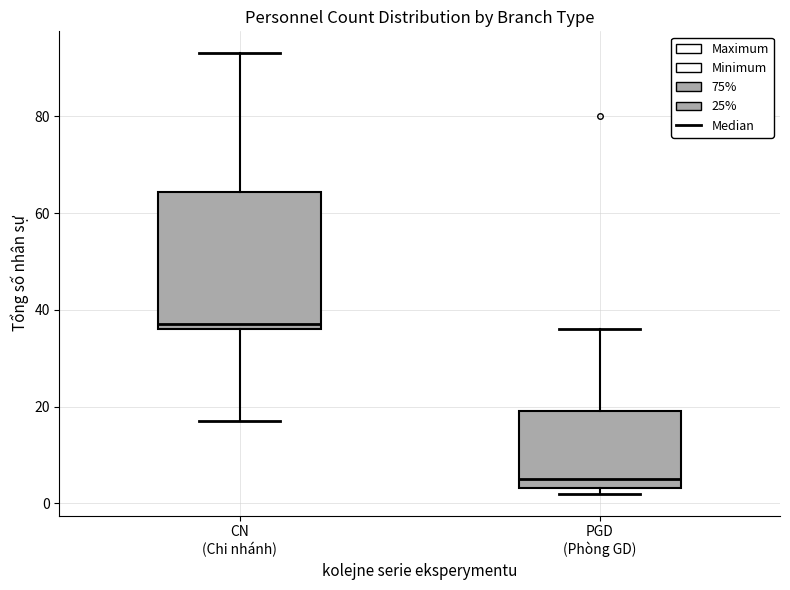

Reading left to right, read every box against the y-axis: the position of its median line, the range the box covers, and the ends of its whiskers. The values are not printed on the chart, so give them approximately, as read against the axis.

CN (Chi nhánh): median 38, box 36 to 64, whiskers 18 to 94
PGD (Phòng GD): median 6, box 4 to 20, whiskers 2 to 36